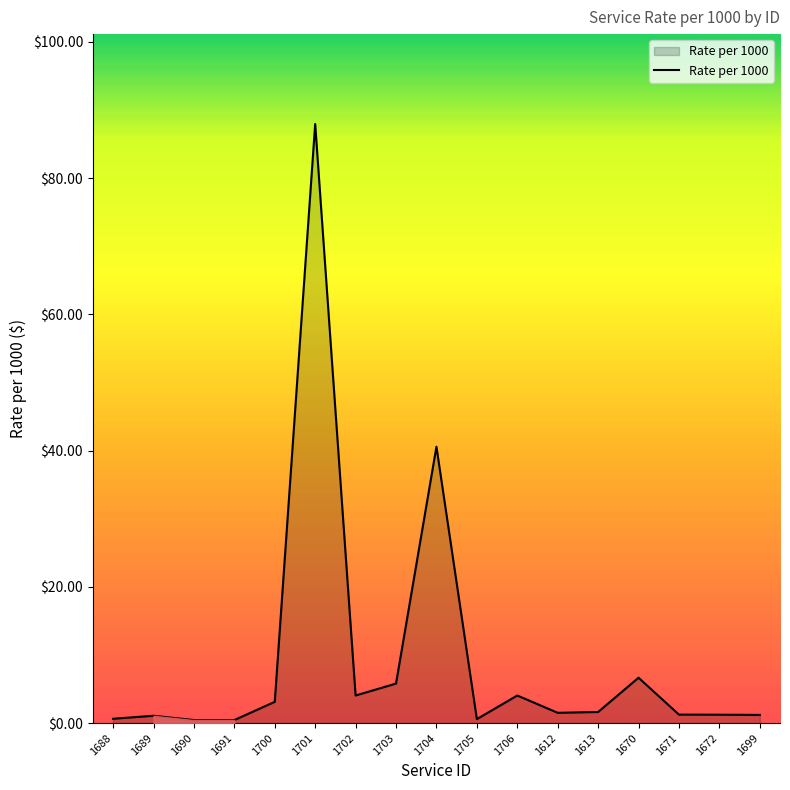

What is the difference between the maximum and minimum values?

87.5